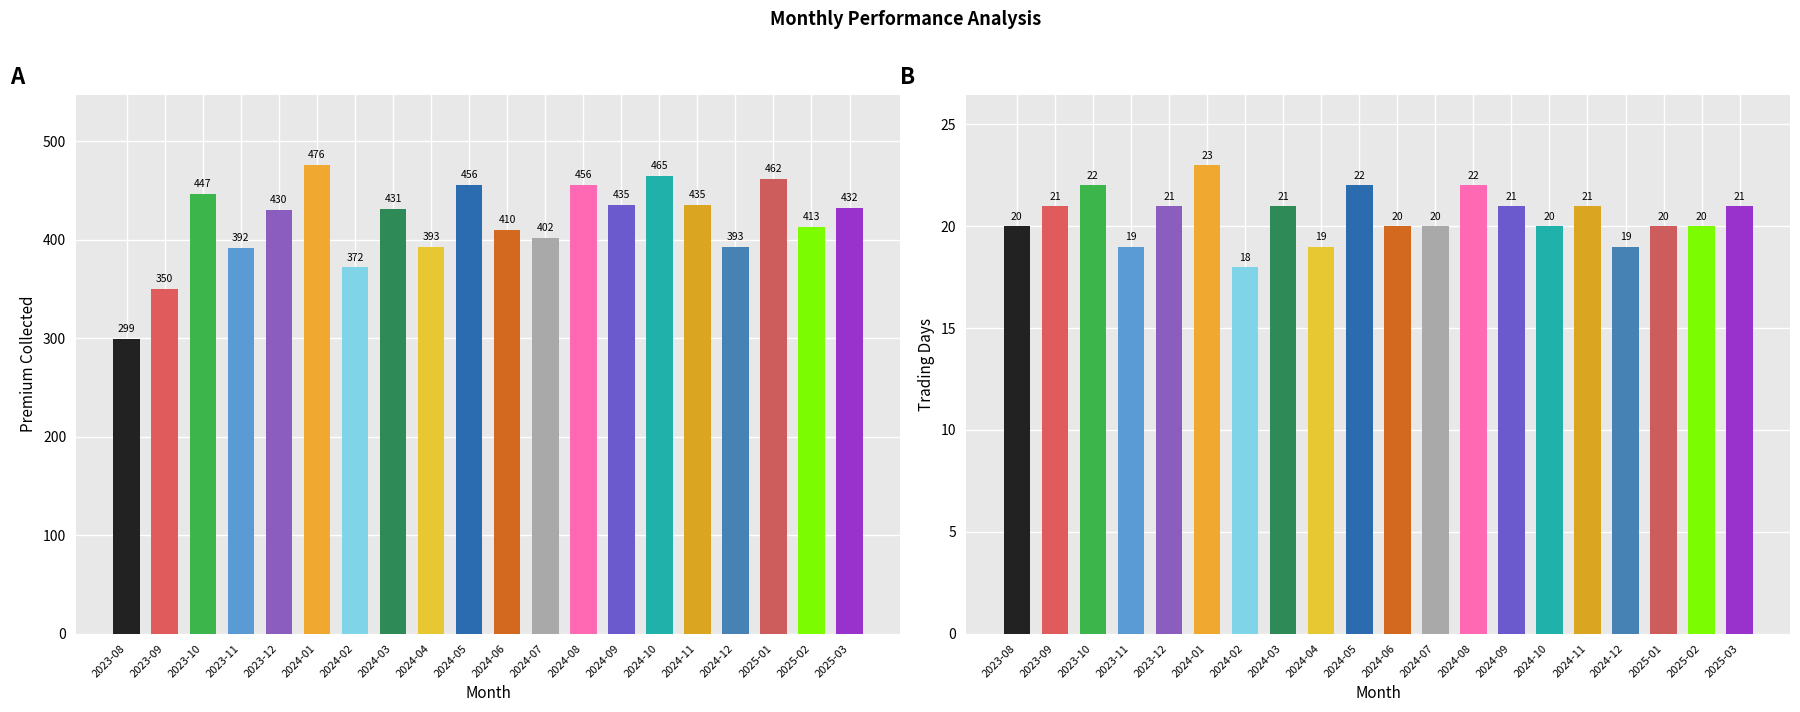

What is the value of the Trading Days bar at the 20th from the left?

21